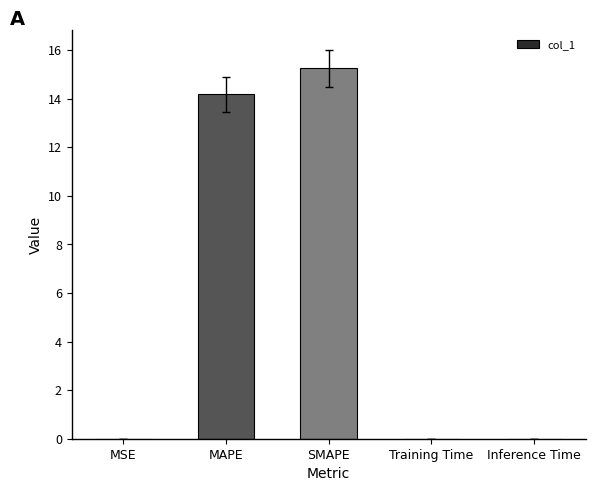

What is the sum of all values?

29.4